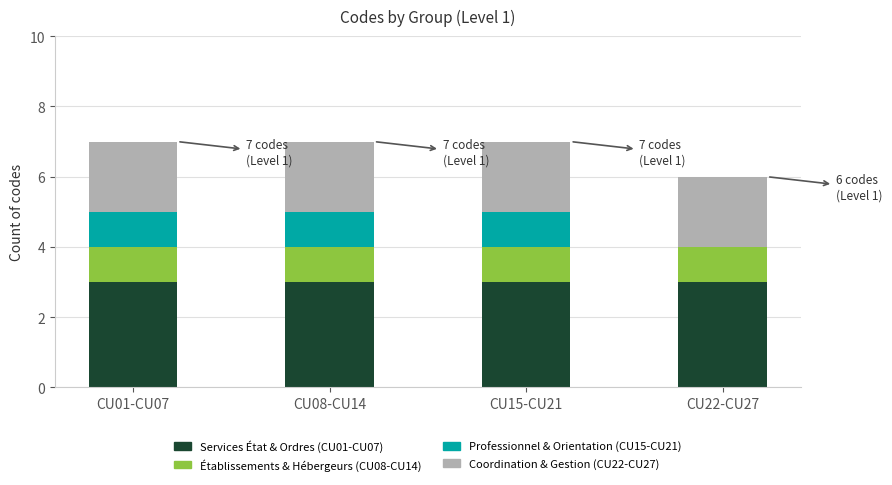

Is it true that Services État & Ordres (CU01-CU07) equals 5 at CU01-CU07?

False